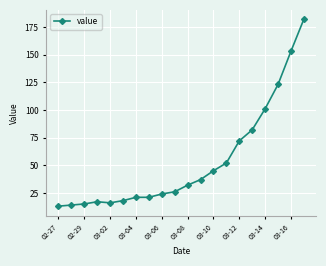

What is the minimum value shown in the chart?

13